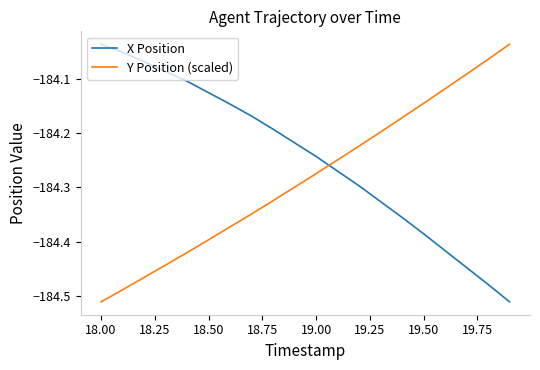

What is the sum of all Y Position (scaled) values?

-3685.6